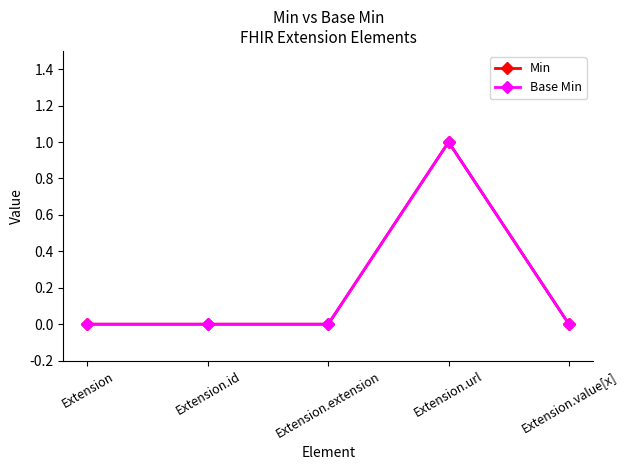

Which has a higher value, Extension.url or Extension.extension?

Extension.url